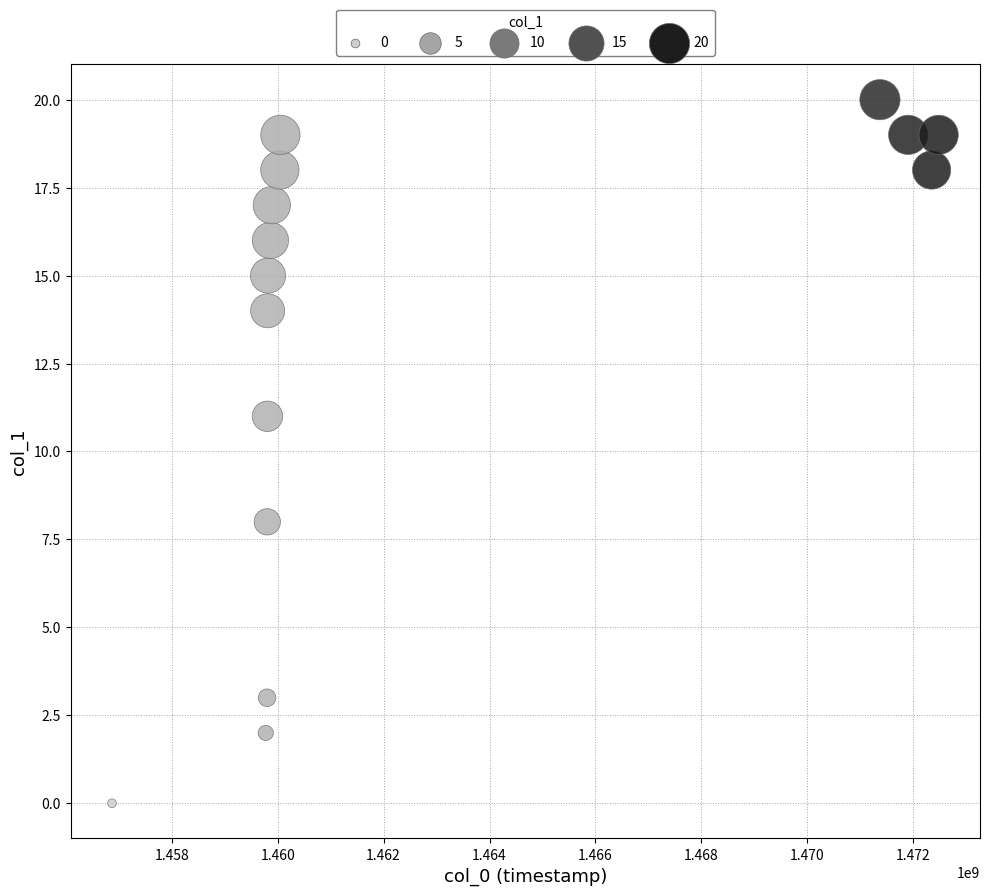

What is the range of X values (max minus min)?

15606952